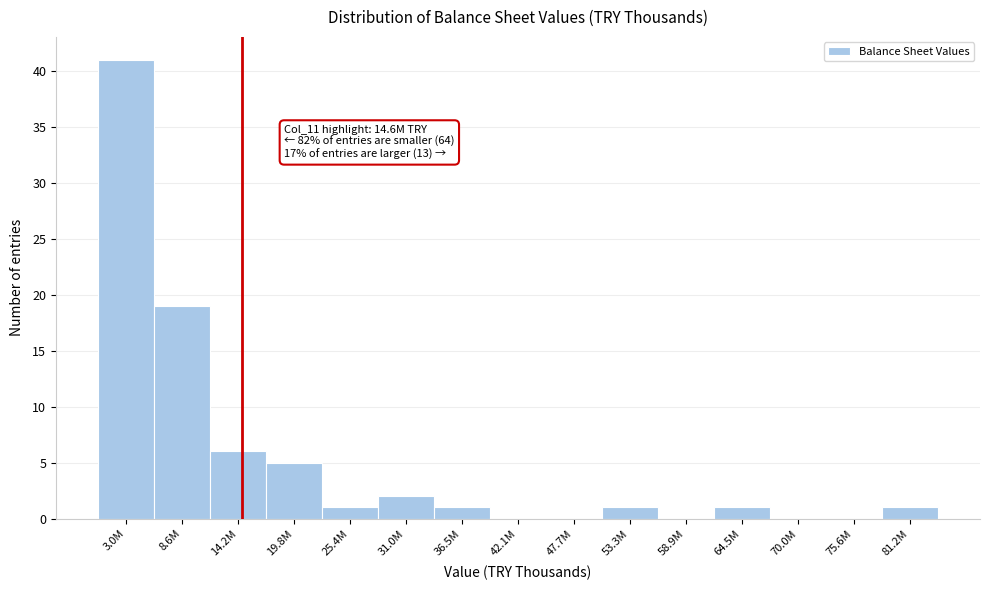

Reading right to left, transcribe all the data shown in this chart.

81.2M=1	75.6M=0	70.0M=0	64.5M=1	58.9M=0	53.3M=1	47.7M=0	42.1M=0	36.5M=1	31.0M=2	25.4M=1	19.8M=5	14.2M=6	8.6M=19	3.0M=41